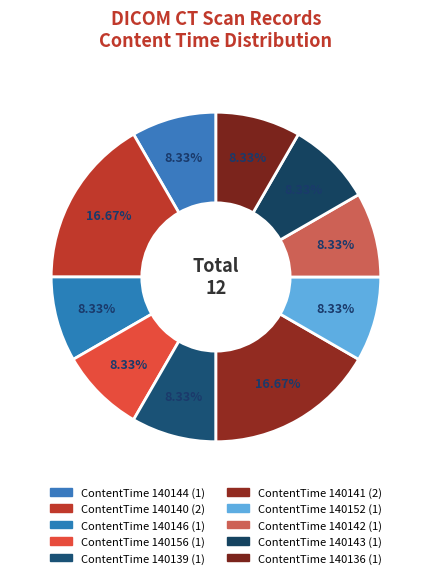

Is there a majority slice in this chart?

No